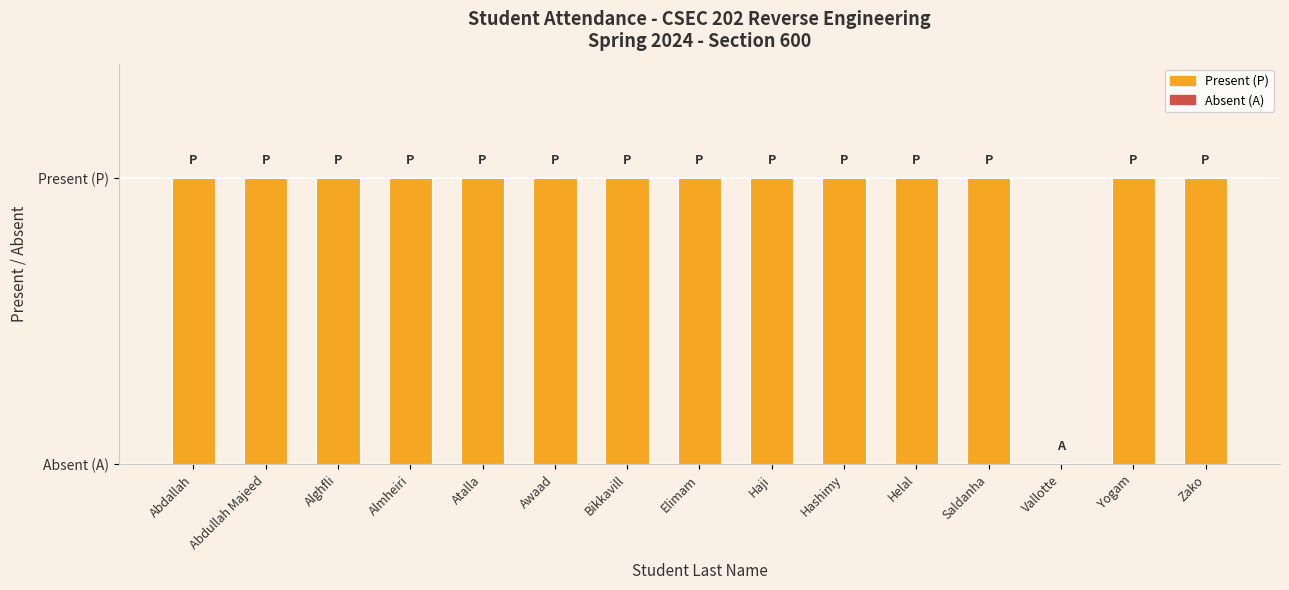

Count the values in the range 1 to 2.

14